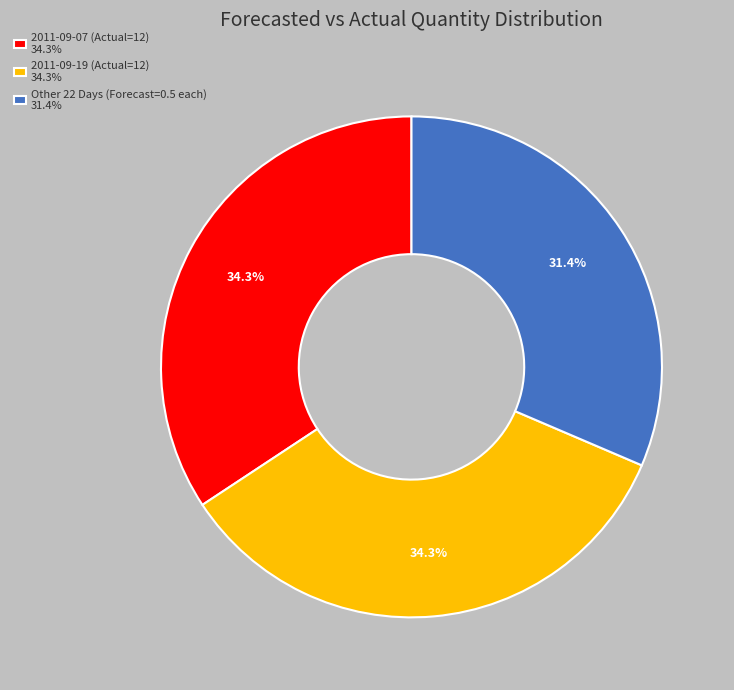

To the nearest percent, what is the difference between the largest and smallest slice percentages?

3%